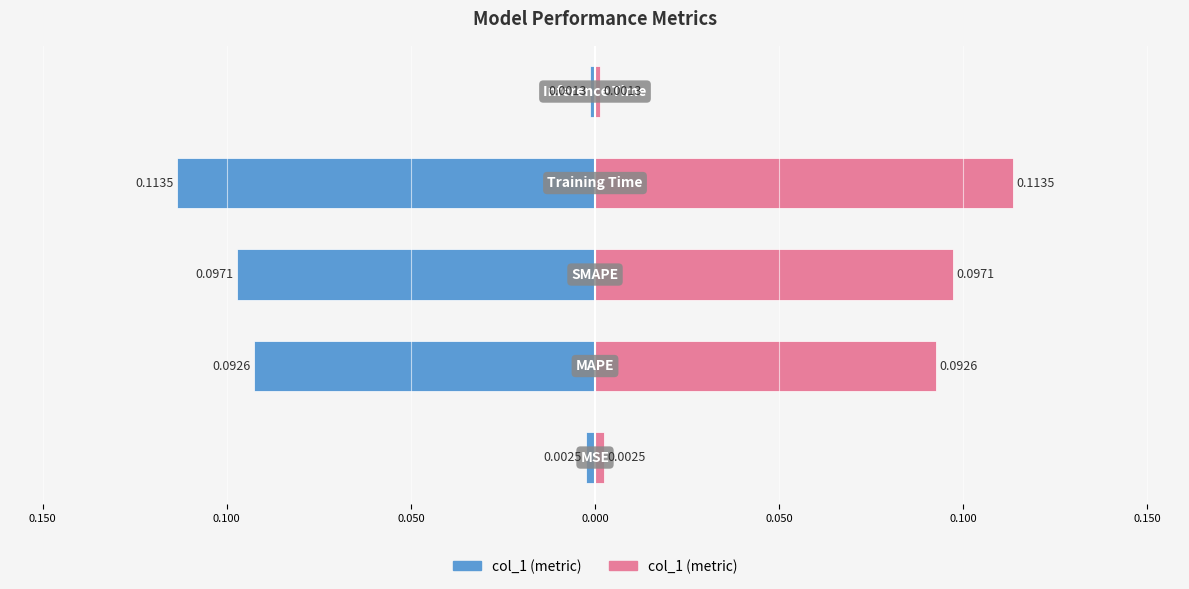

At 0.050, list the series in order from smallest to largest.

col_1 (left), col_1 (right)